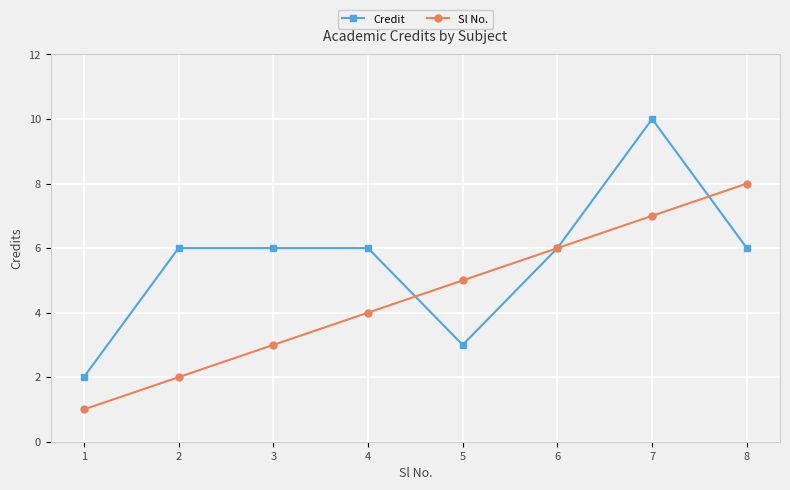

How many categories are shown in the chart?

8